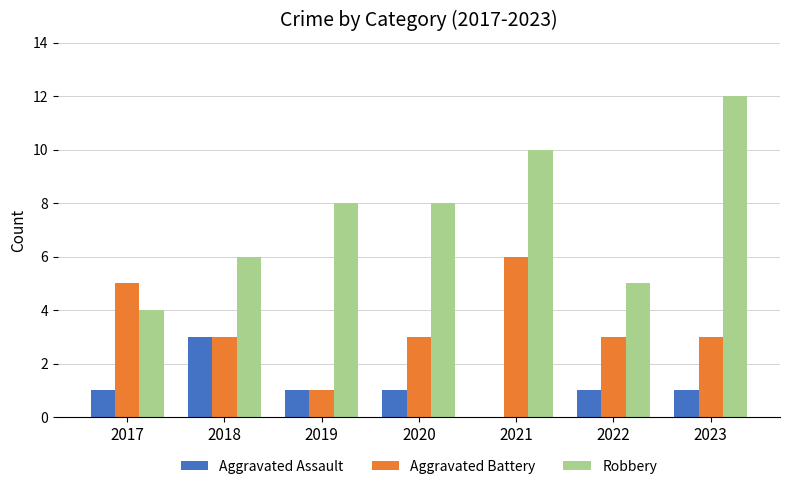

What is the difference between the Aggravated Battery values at 2022 and 2019?

2